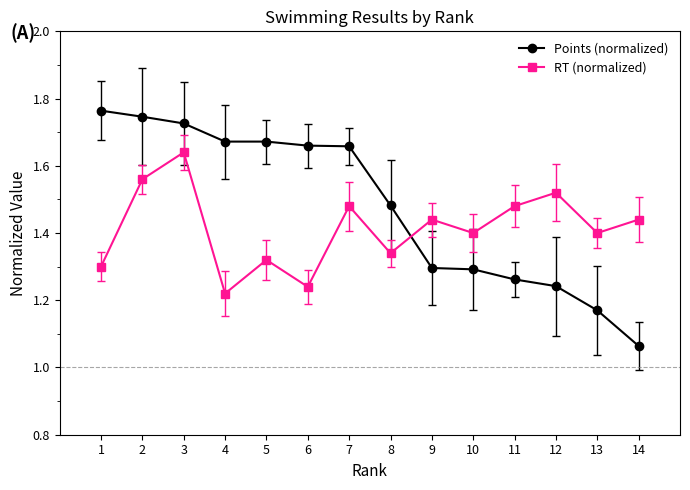

Count the RT (normalized) values in the range 1 to 2.

14